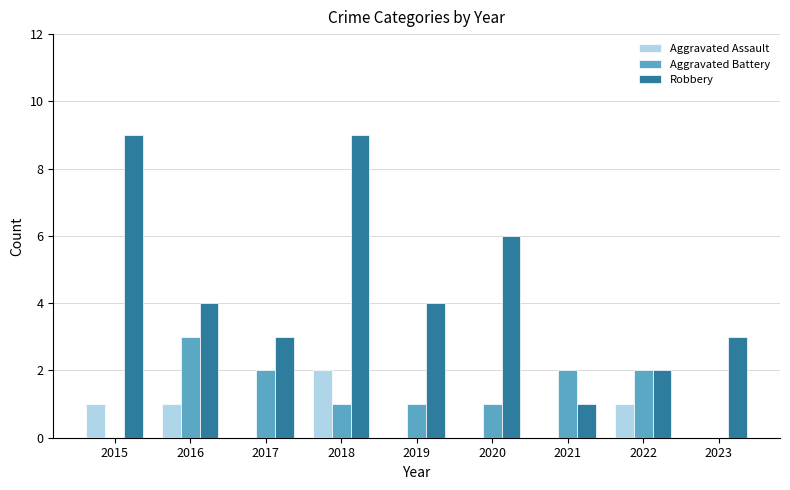

Reading right to left, what are all the values shown in this chart?

Aggravated Assault: 2023=0	2022=1	2021=0	2020=0	2019=0	2018=2	2017=0	2016=1	2015=1
Aggravated Battery: 2023=0	2022=2	2021=2	2020=1	2019=1	2018=1	2017=2	2016=3	2015=0
Robbery: 2023=3	2022=2	2021=1	2020=6	2019=4	2018=9	2017=3	2016=4	2015=9